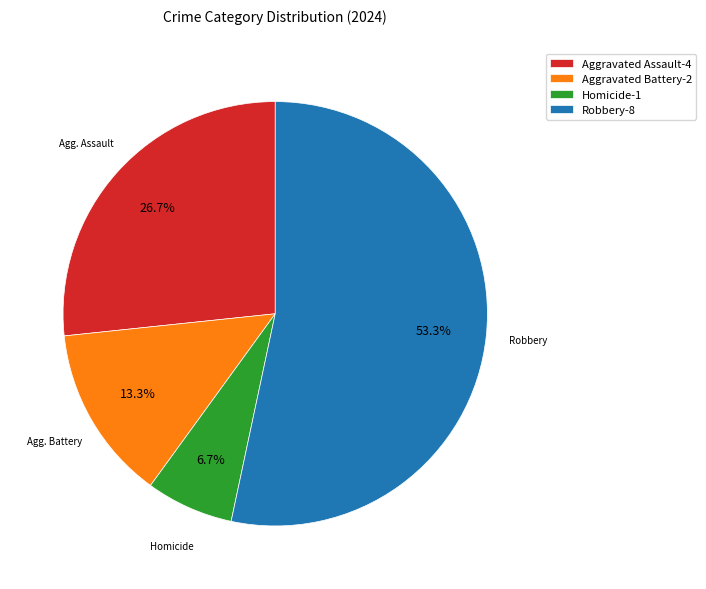

What is the largest slice in the pie chart?

Robbery